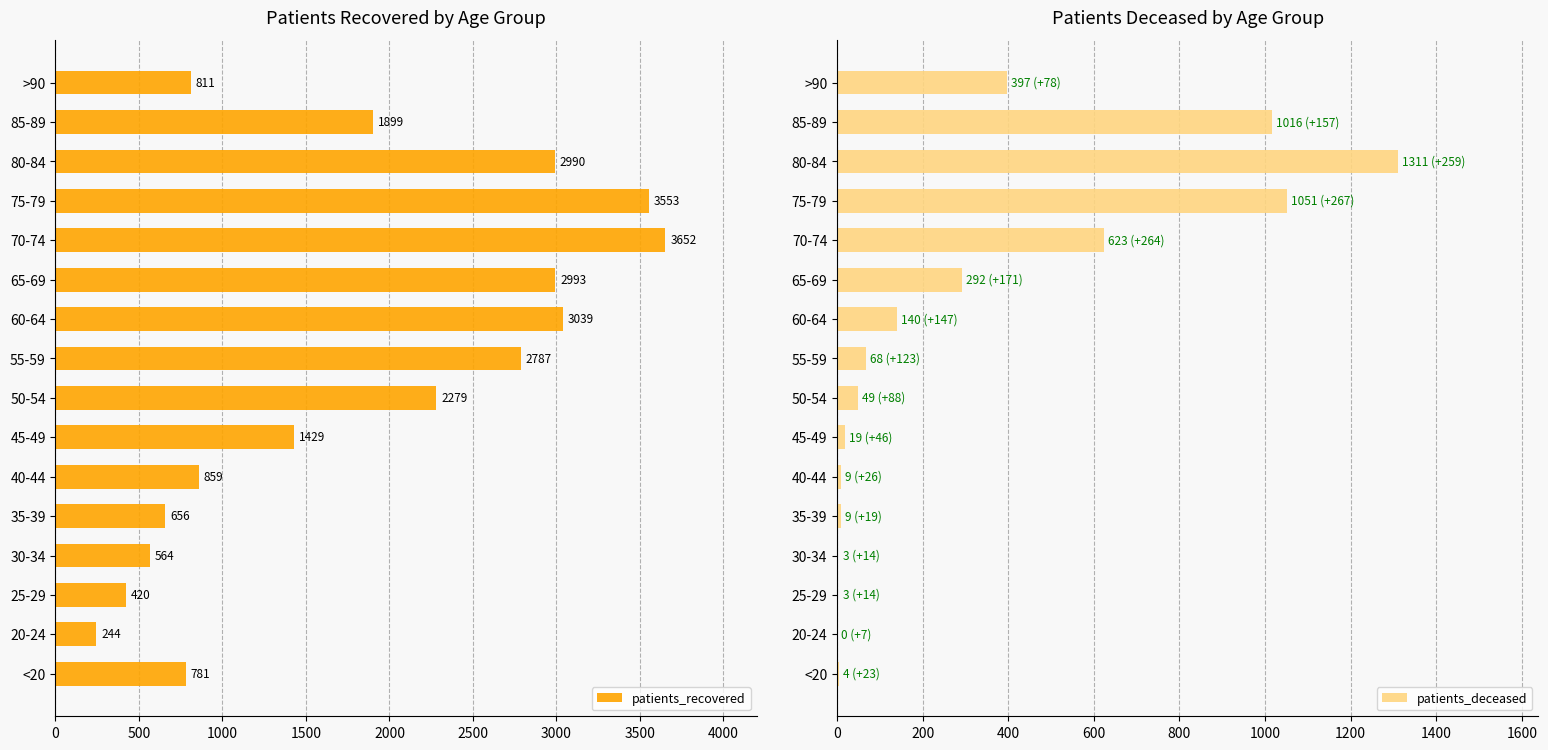

What is the difference between the patients_recovered values at 60-64 and 75-79?

514